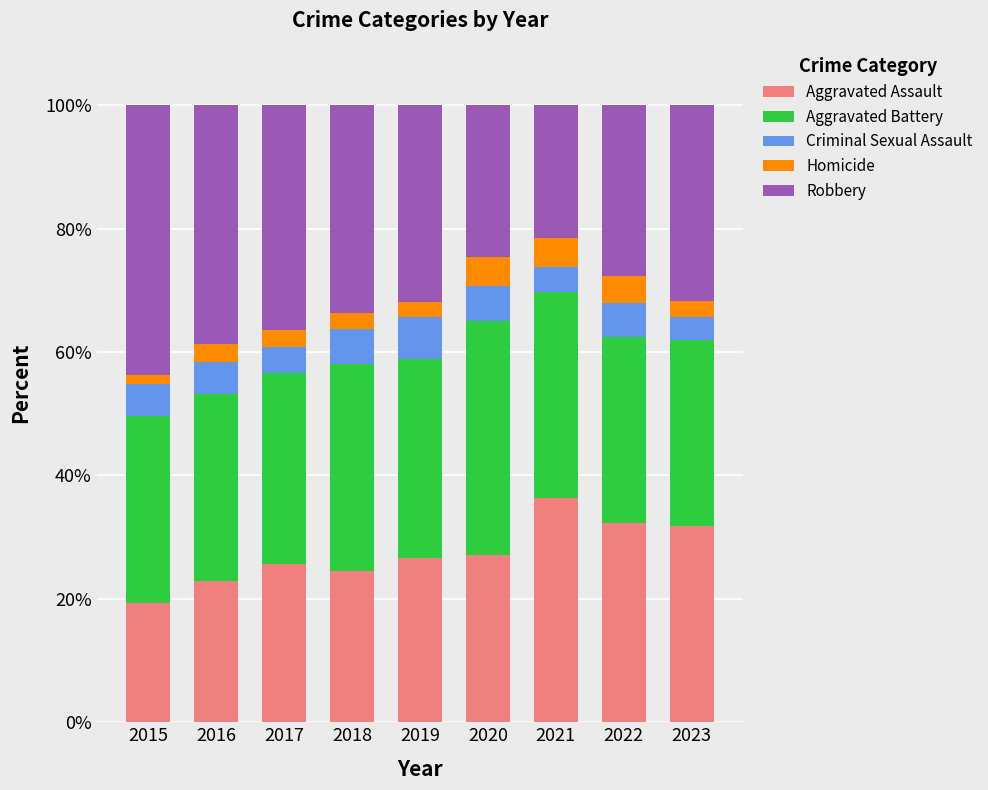

How many distinct data groups are displayed?

5